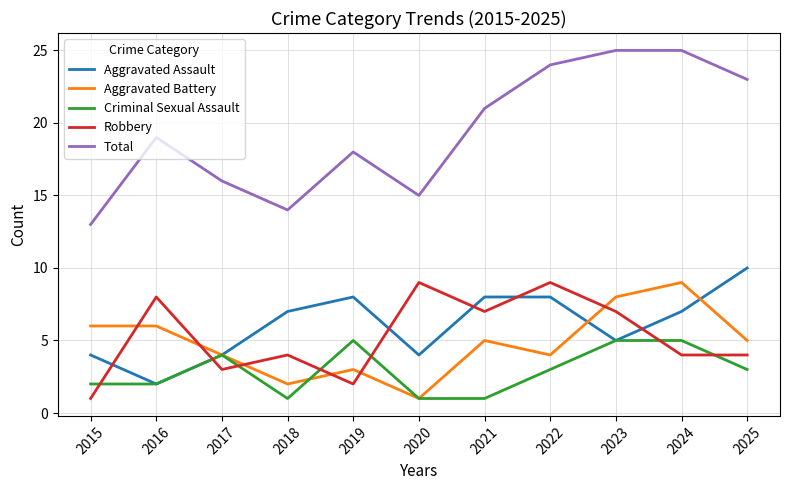

Is it true that Total equals 9 at 2025?

False